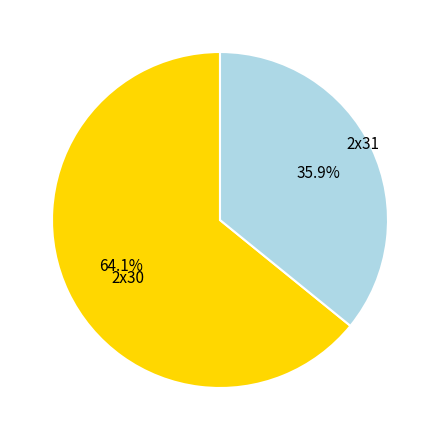

Which slice represents more than half of the pie?

2x30